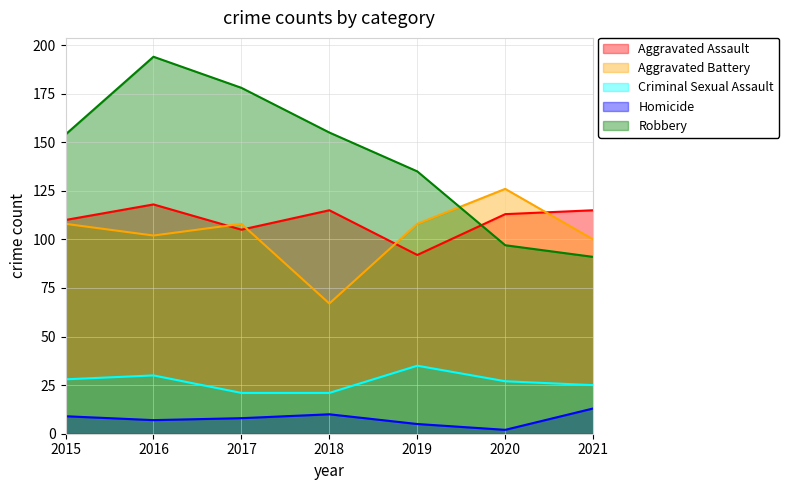

Count the number of data series in this chart.

5